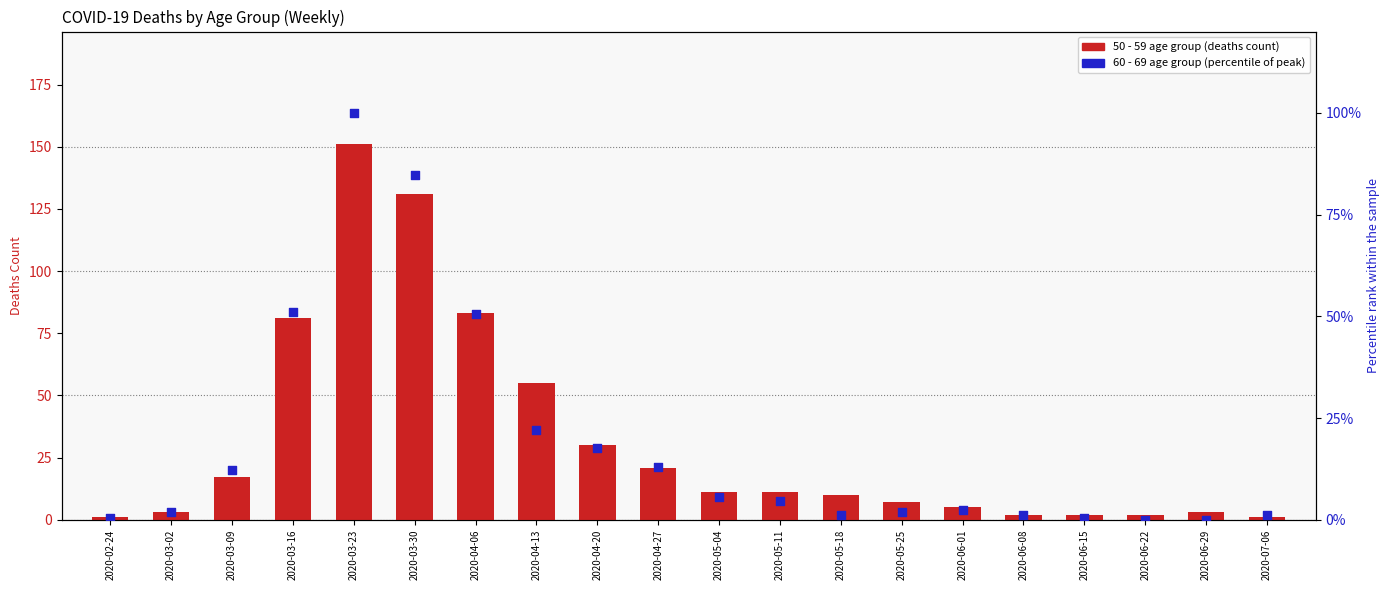

At which category is the sum across all series the highest?

2020-03-23